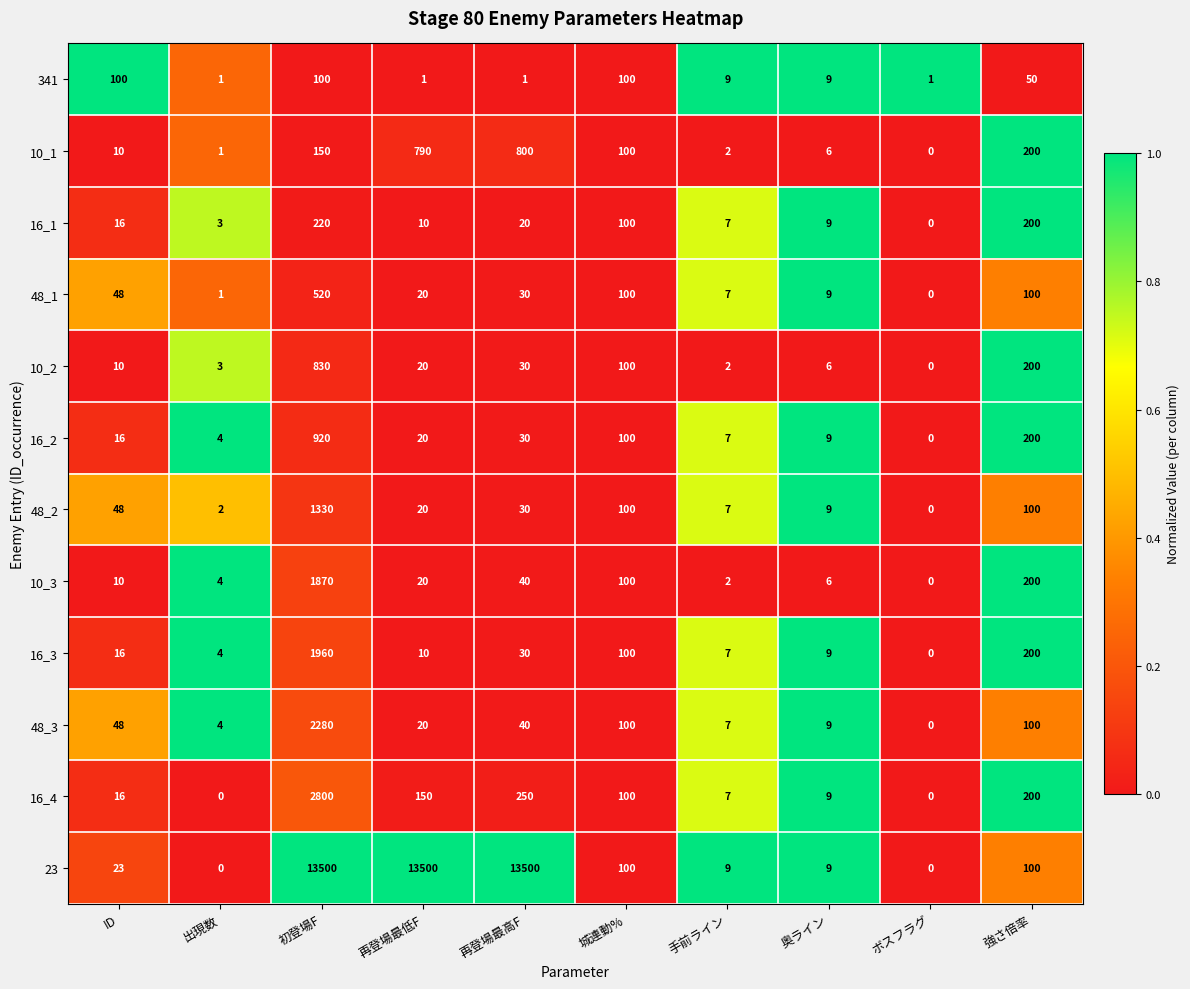

True or false: 48_2 has a value of 26 at 再登場最低F.

False